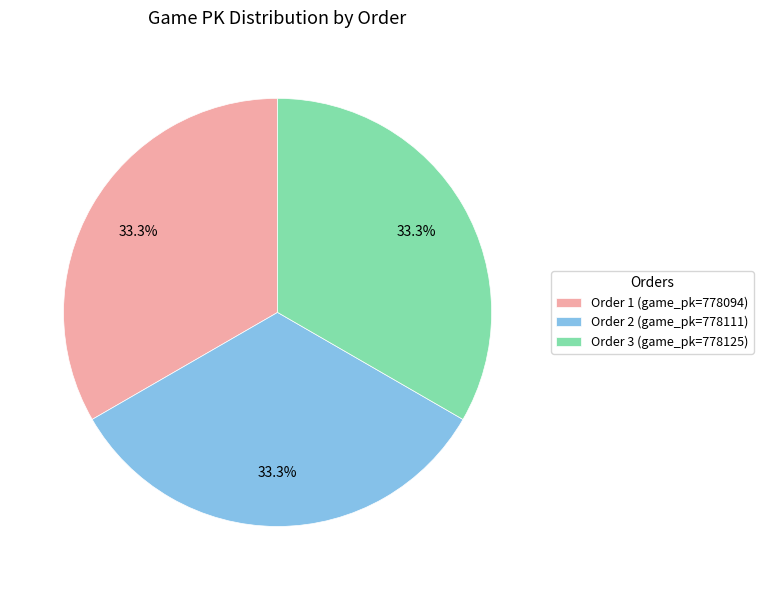

Combined, what portion of the pie is Order 2 (game_pk=778111) and Order 3 (game_pk=778125)?

66.7%